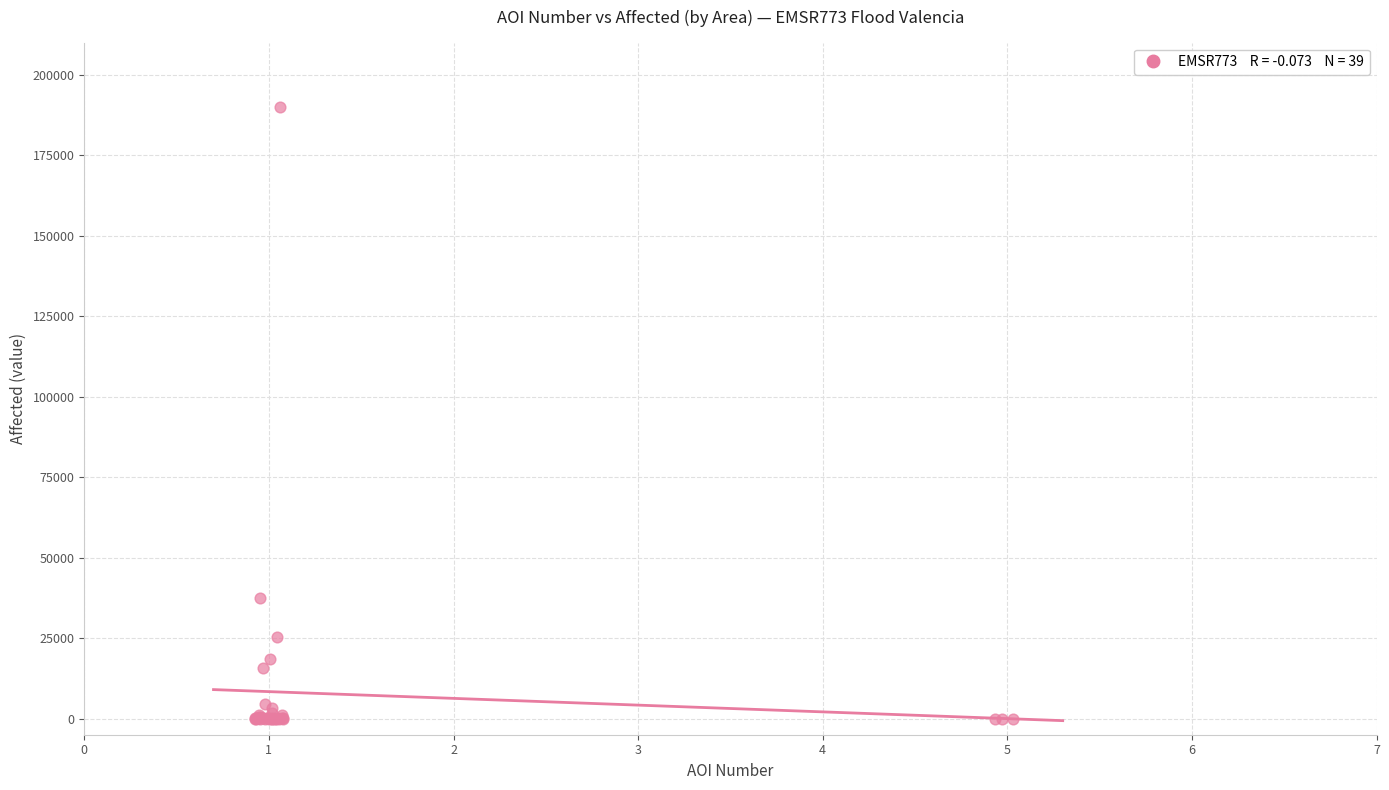

What Y value in the scatter plot is closest to 95000?

37473.5